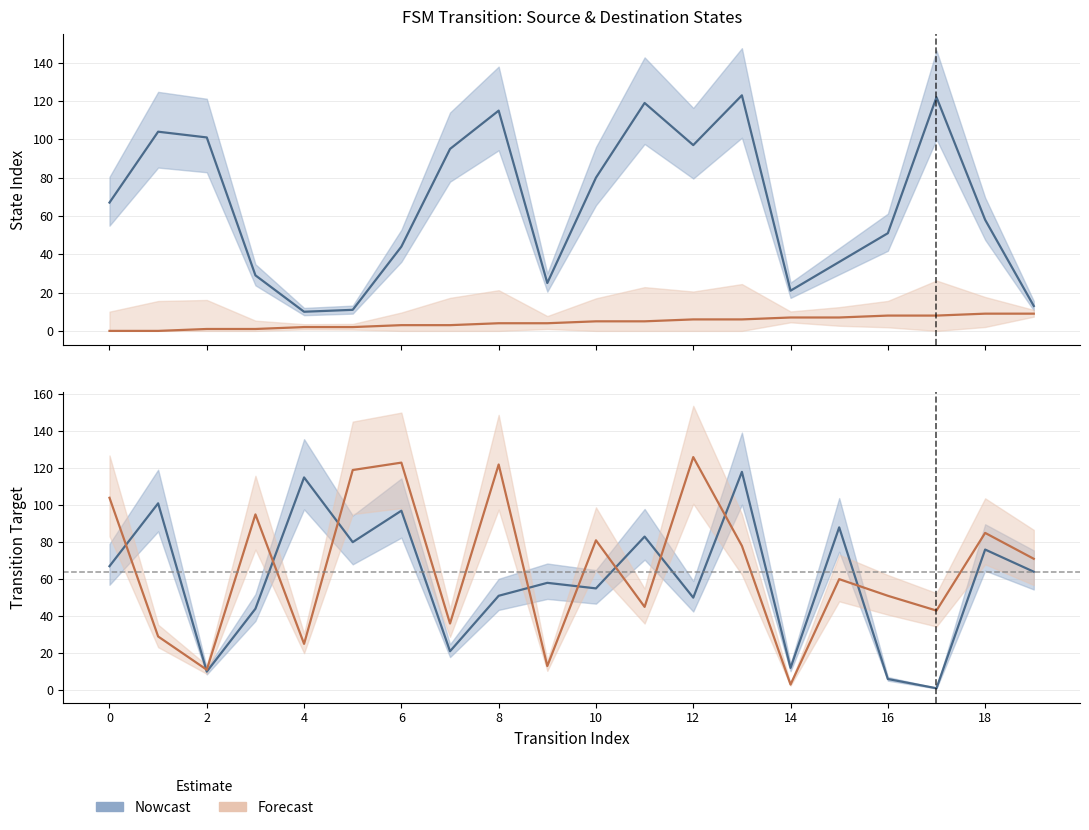

What is the maximum value for source_state?

9